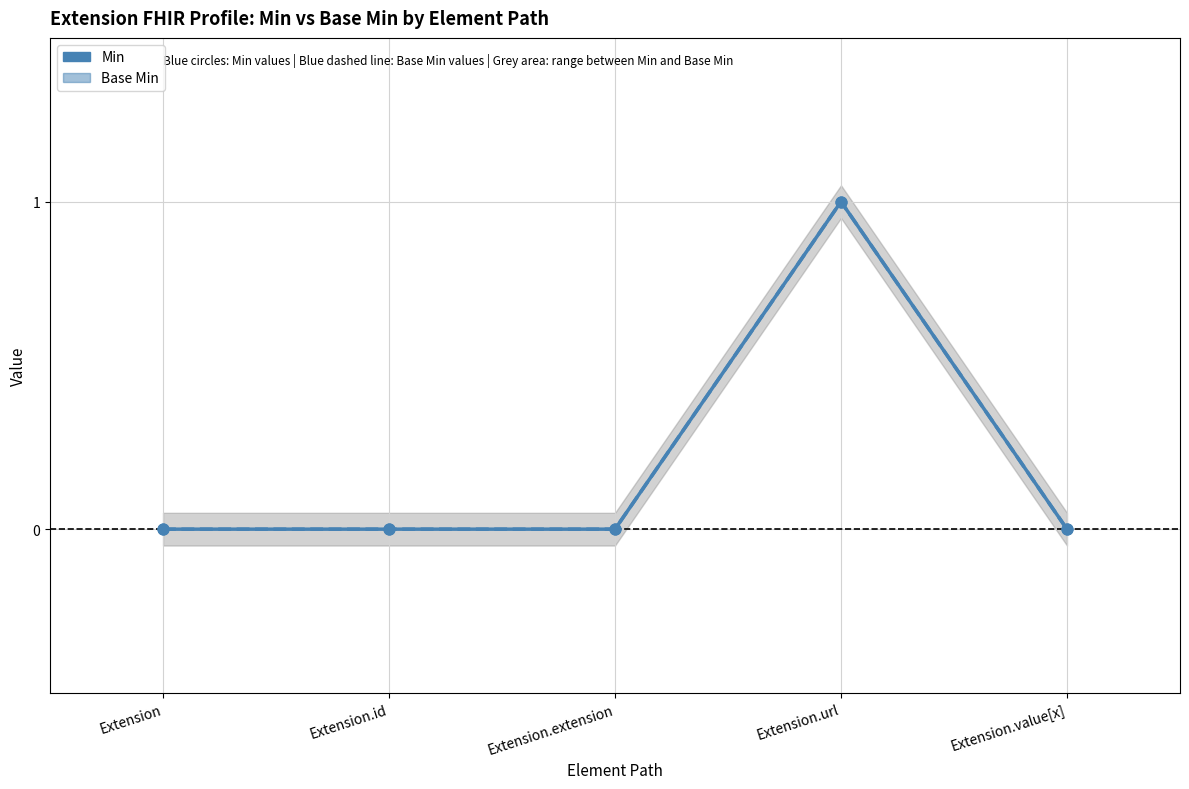

Is the value of Base Min at Extension.id greater than the value of Min at Extension.id?

No